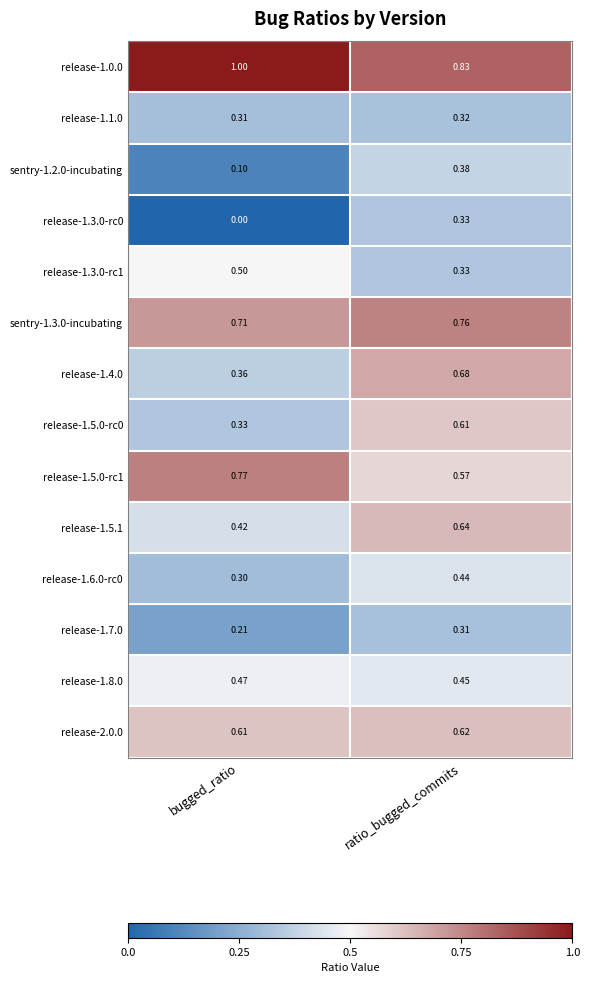

Rank the series by their maximum value, from lowest to highest.

release-1.7.0, release-1.1.0, release-1.3.0-rc0, sentry-1.2.0-incubating, release-1.6.0-rc0, release-1.8.0, release-1.3.0-rc1, release-1.5.0-rc0, release-2.0.0, release-1.5.1, release-1.4.0, sentry-1.3.0-incubating, release-1.5.0-rc1, release-1.0.0